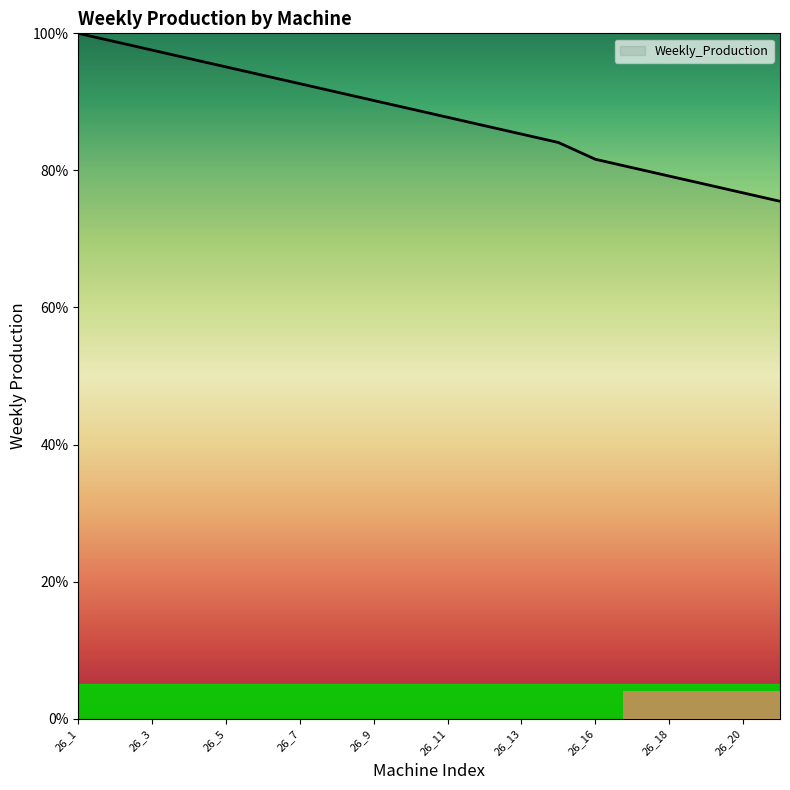

List the labels in order of value, smallest first.

26_21, 26_20, 26_19, 26_18, 26_17, 26_16, 26_14, 26_13, 26_12, 26_11, 26_10, 26_9, 26_8, 26_7, 26_6, 26_5, 26_4, 26_3, 26_2, 26_1